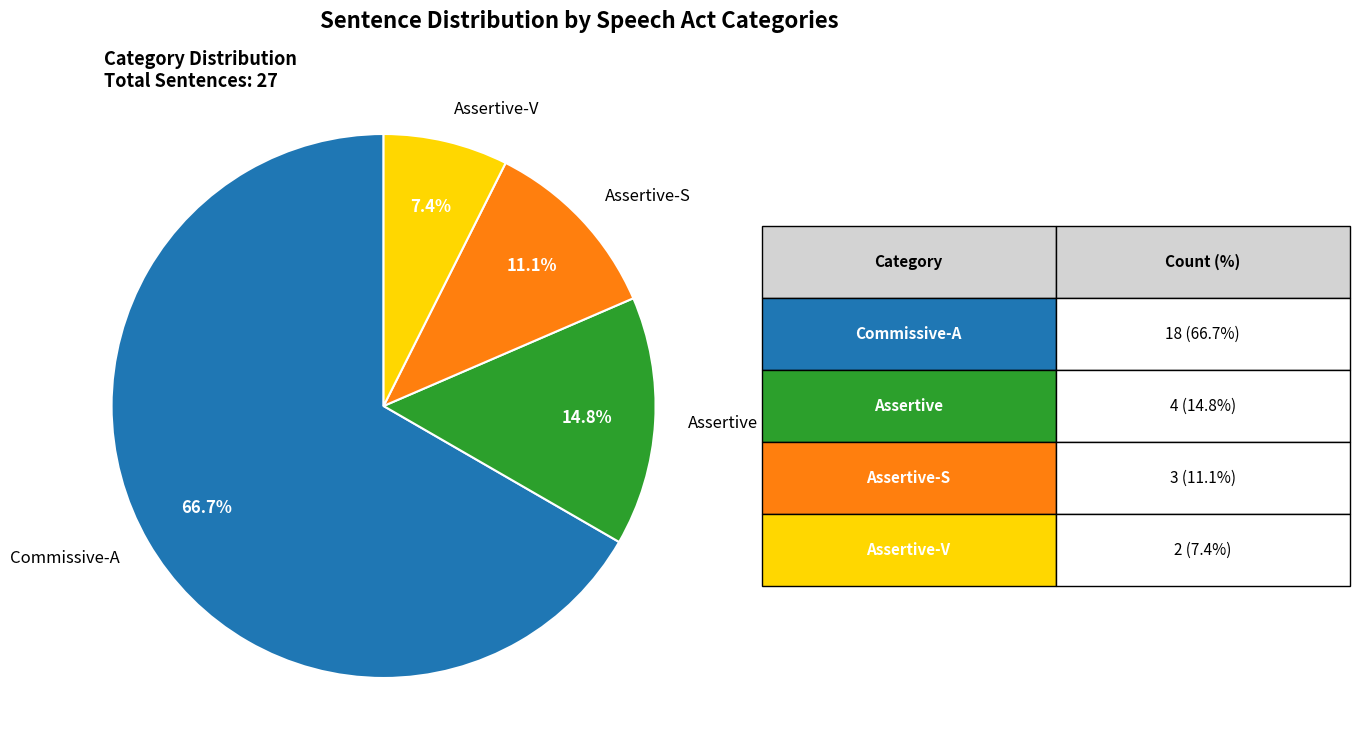

What percentage is the Commissive-A slice, to the nearest percent?

67%